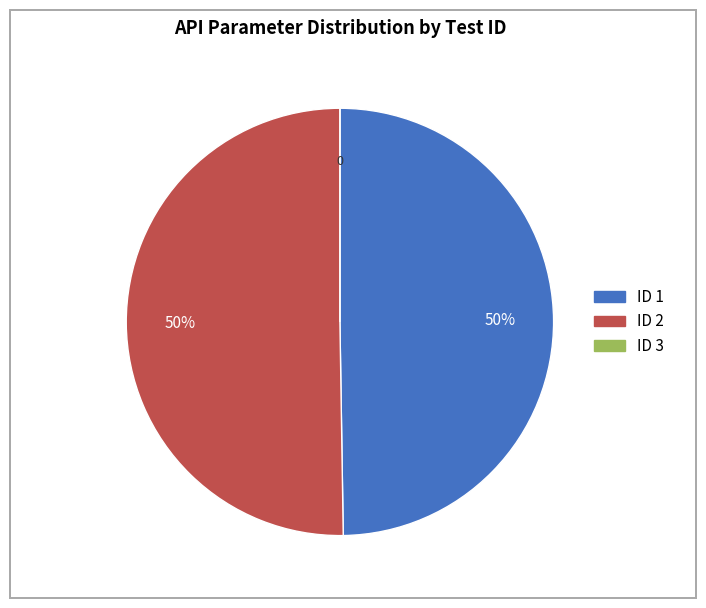

To the nearest percent, what is the average slice percentage?

33%